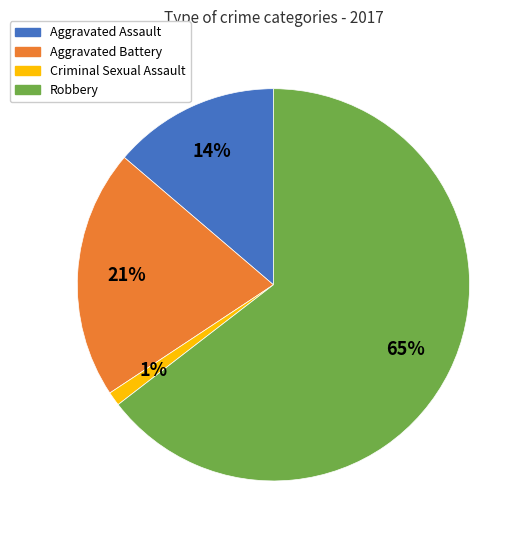

Is it true that Robbery is 73% of the pie?

False